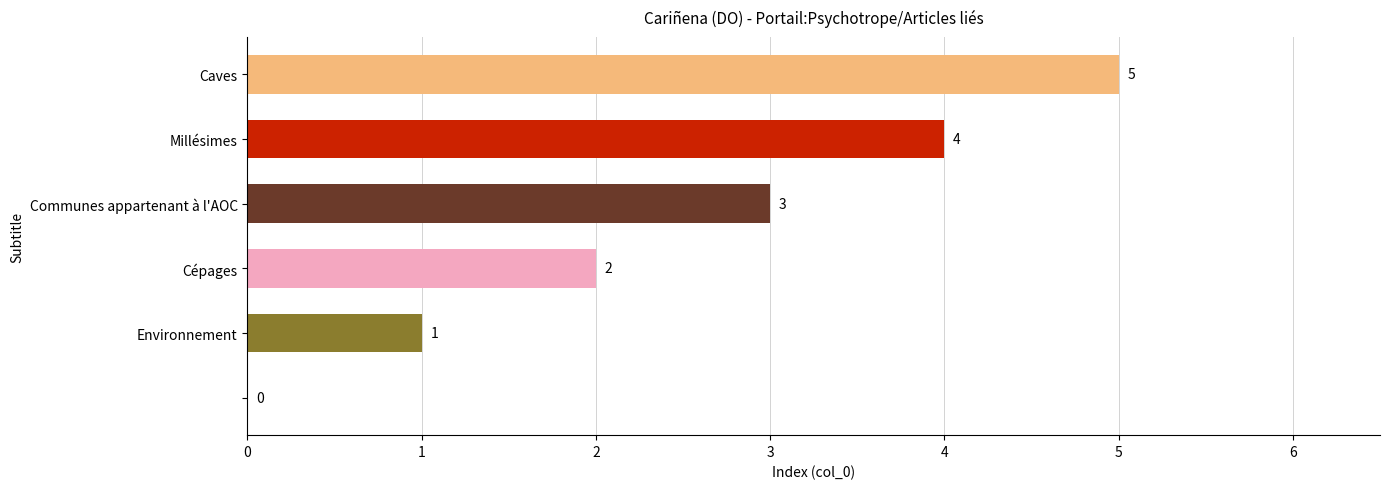

How many values are between 1 and 4?

4